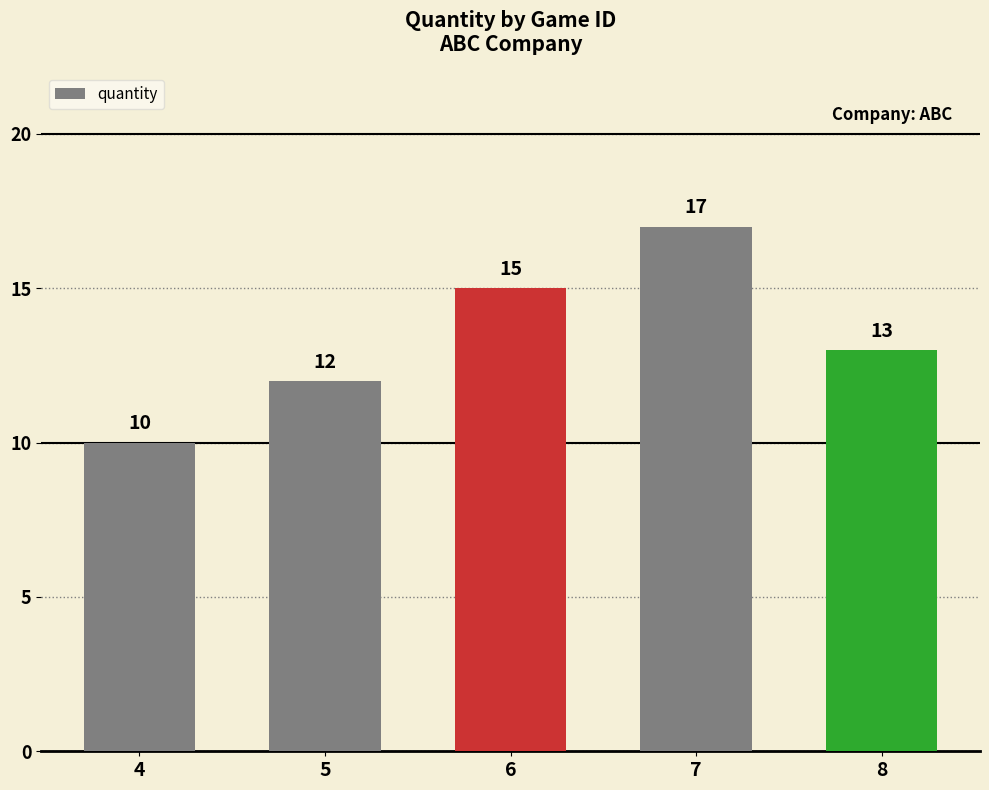

Between 7 and 8, which is larger?

7